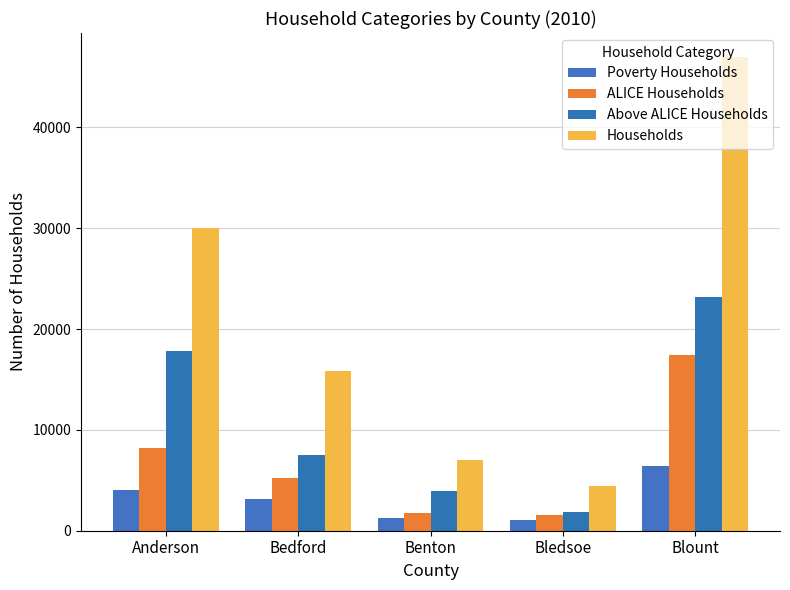

True or false: Above ALICE Households has a value of 1825 at Bledsoe.

True